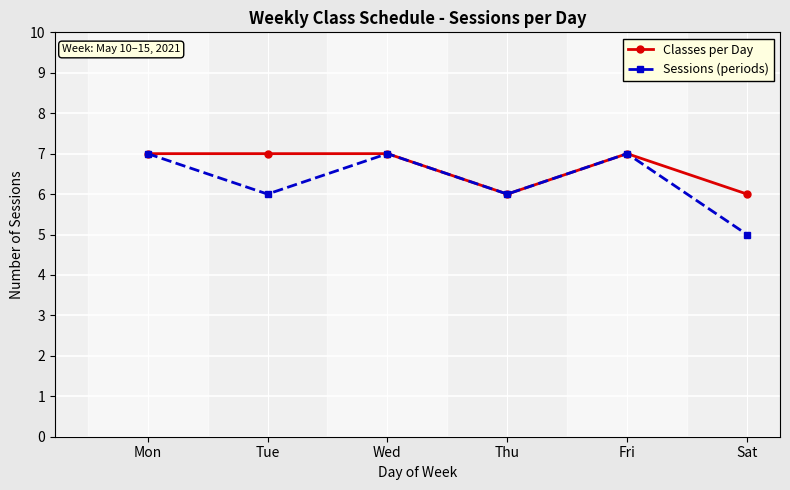

The value of Sessions (periods) at Wed is 7. True or false?

True